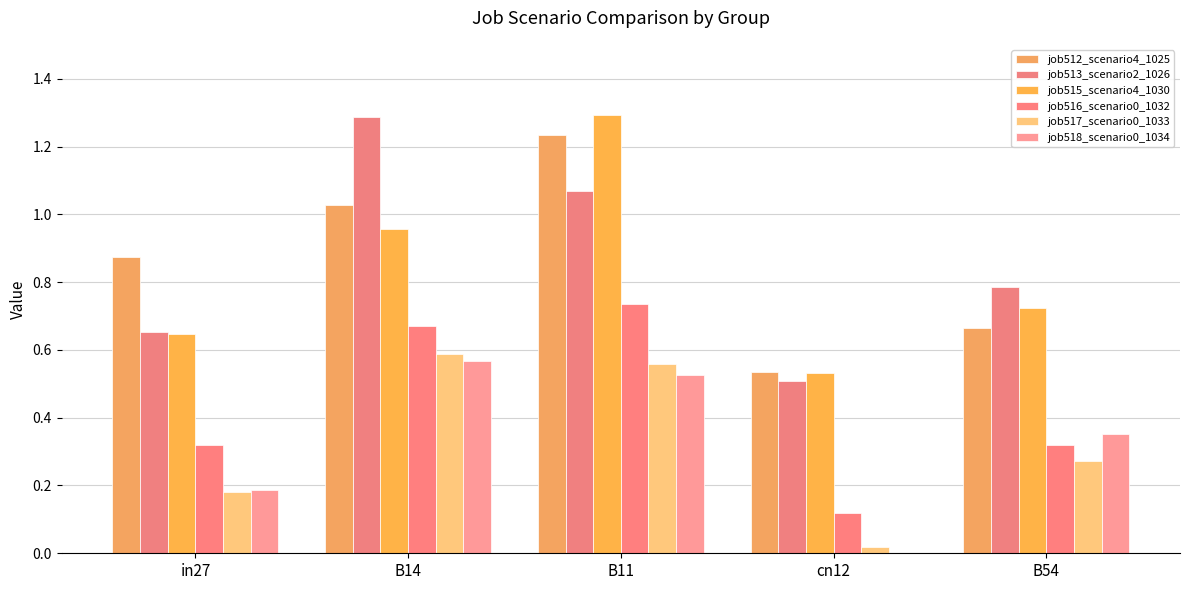

How many groups of bars are there?

5